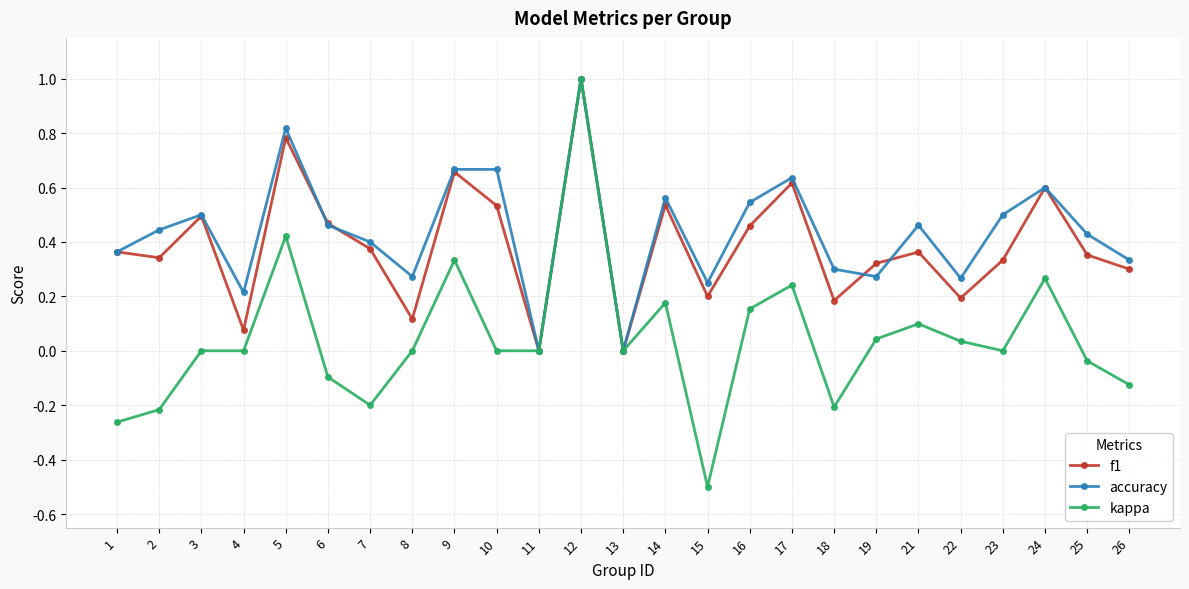

Rank the series at 25 from lowest to highest value.

kappa, f1, accuracy